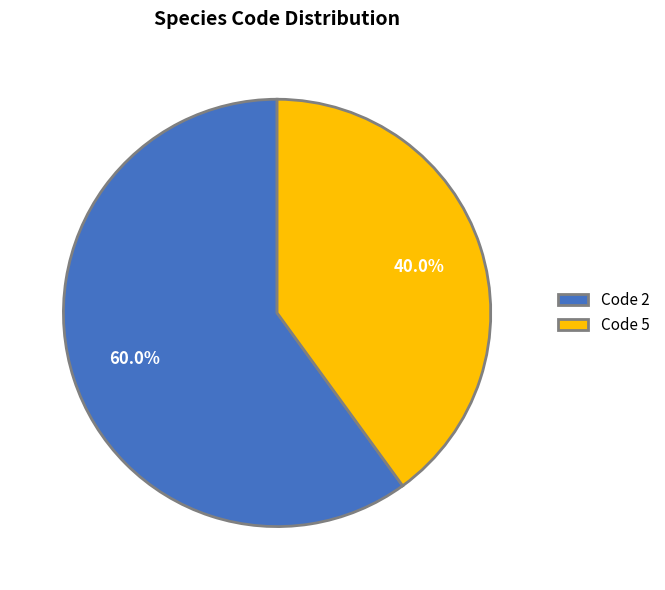

How many segments does this pie chart have?

2